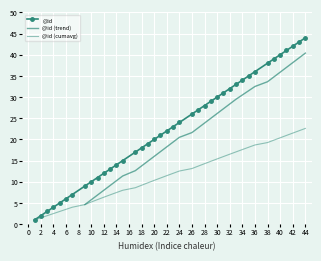

Rank the categories by value from highest to lowest.

44, 43, 42, 41, 40, 39, 38, 36, 35, 34, 33, 32, 31, 30, 29, 28, 27, 26, 24, 23, 22, 21, 20, 19, 18, 17, 15, 14, 13, 12, 11, 10, 9, 7, 6, 5, 4, 3, 2, 1